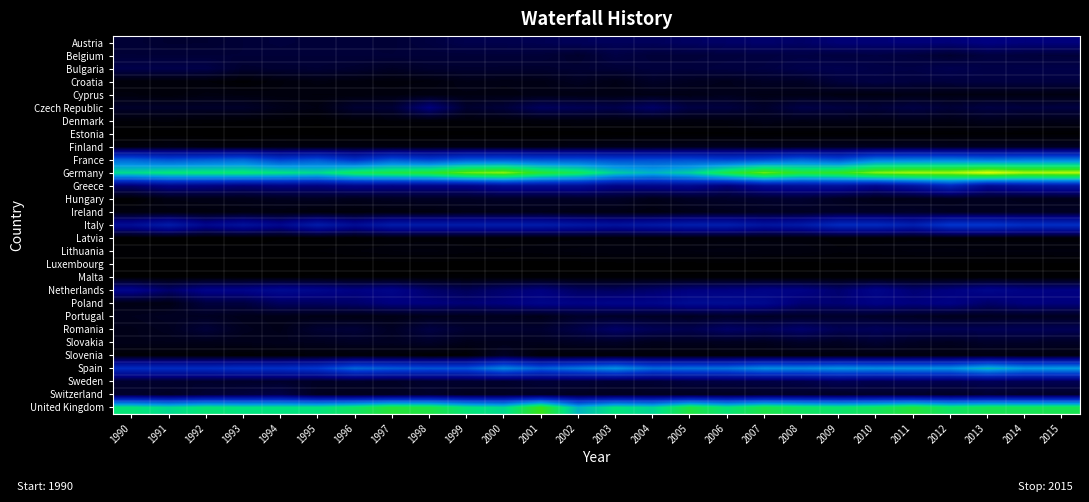

What is the difference between the highest and lowest values at 2008?

45535009250